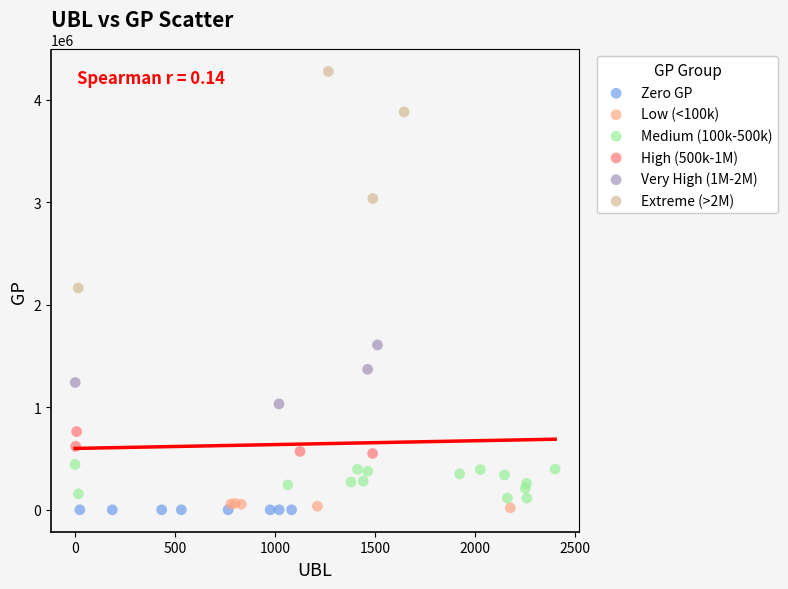

Which series contains the highest Y value?

Extreme (>2M)